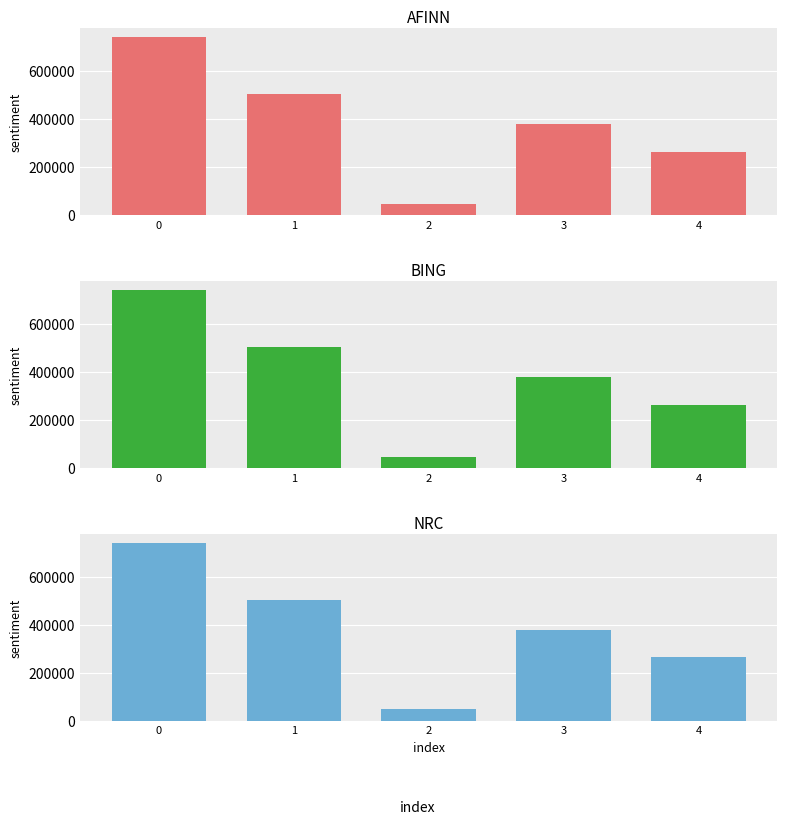

Reading left to right, extract all data points from this chart.

742415	505372	48009	377956	264359